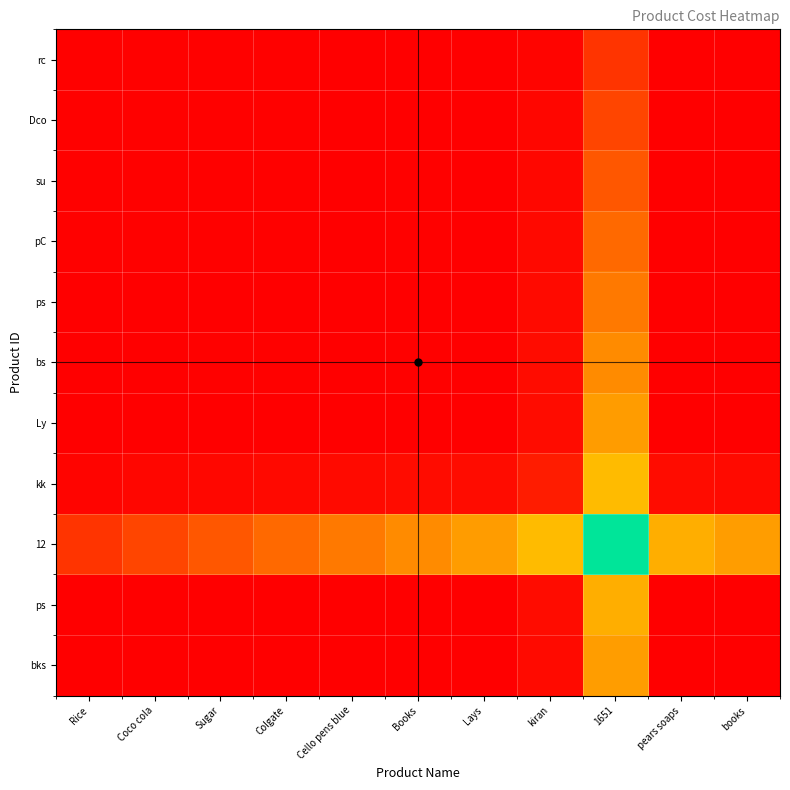

How many data points does each series have?

11